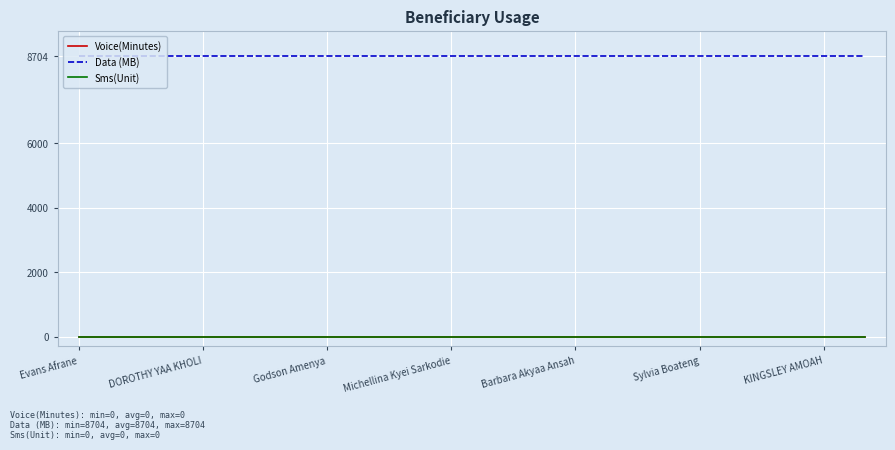

At which category does the chart reach its peak across all series?

Evans Afrane